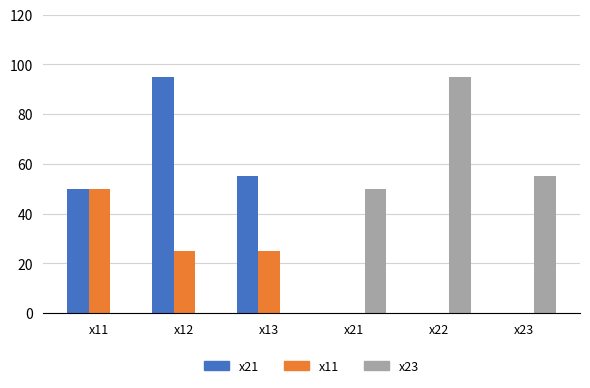

How many distinct data groups are displayed?

3